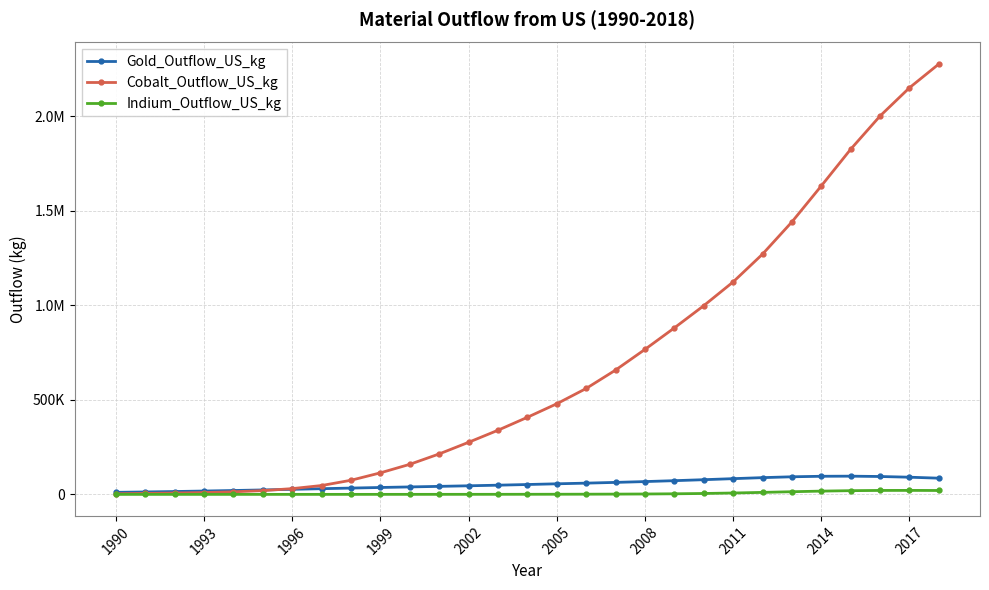

Which category has the lowest value in the Cobalt_Outflow_US_kg series?

1990